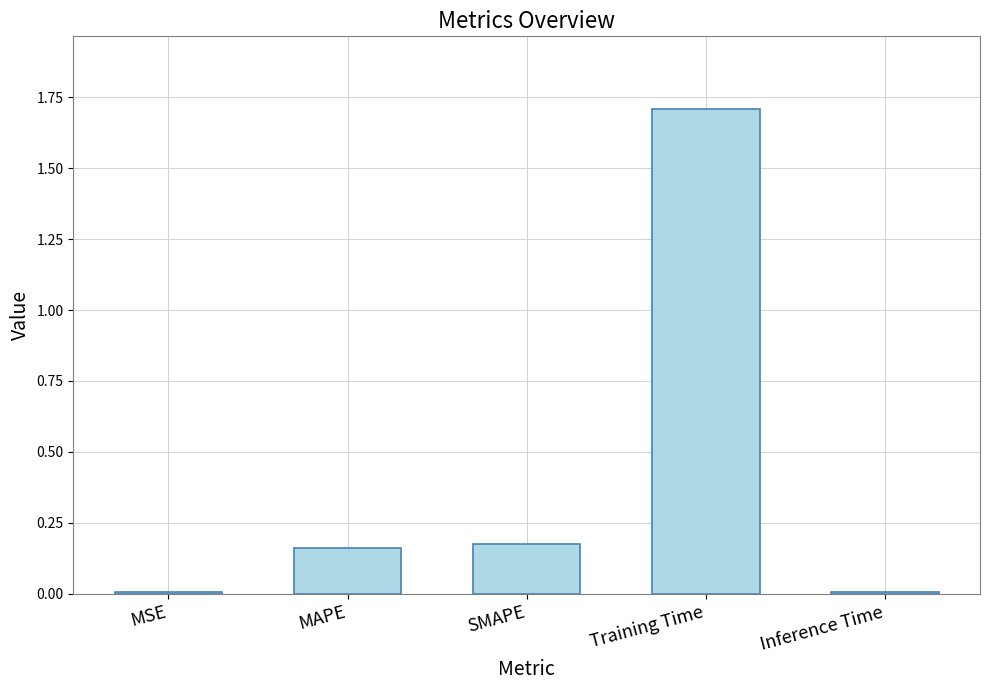

What is the average value?

0.4